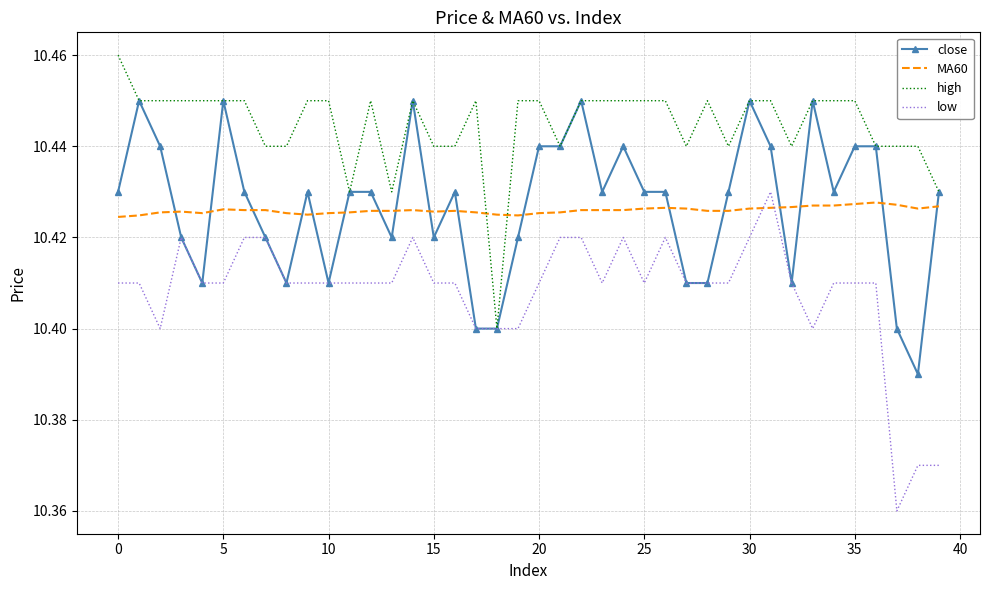

Which series has the largest range (max minus min)?

low